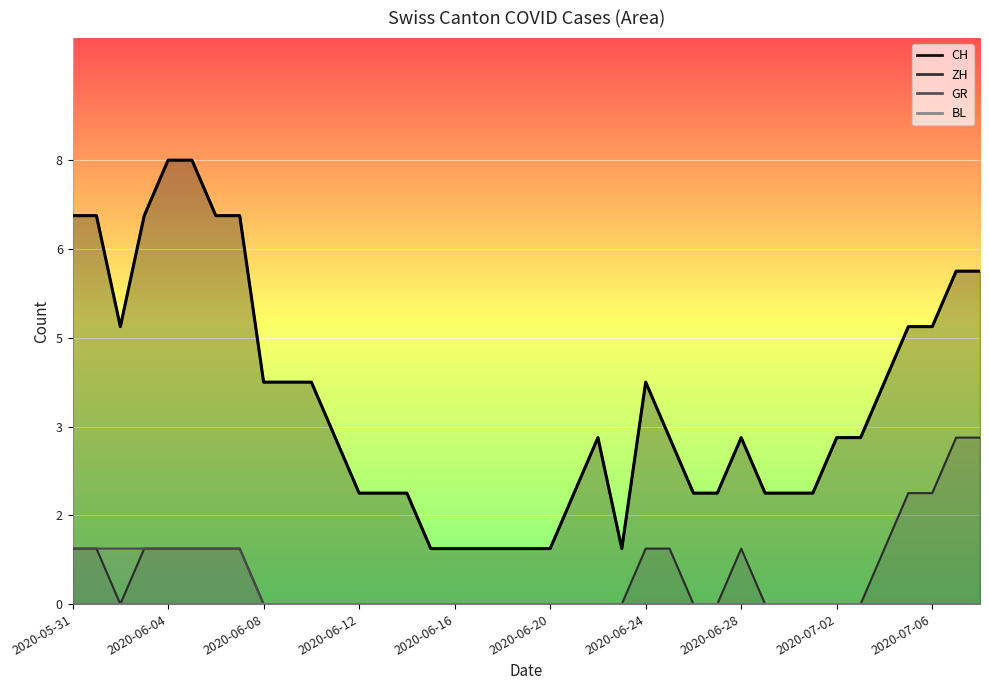

What is the difference between the maximum and minimum values in the ZH series?

3